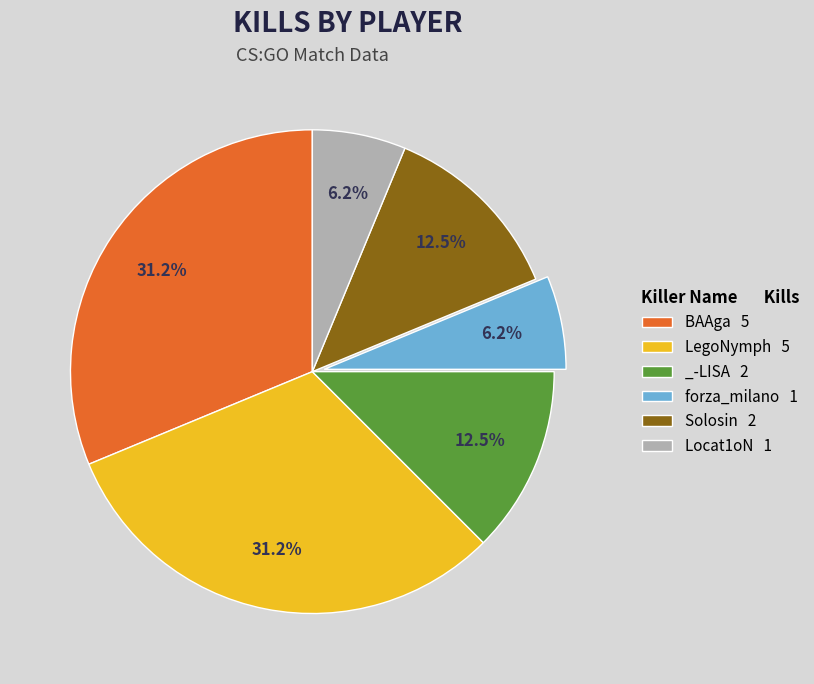

Does forza_milano account for over 50% of the chart?

No